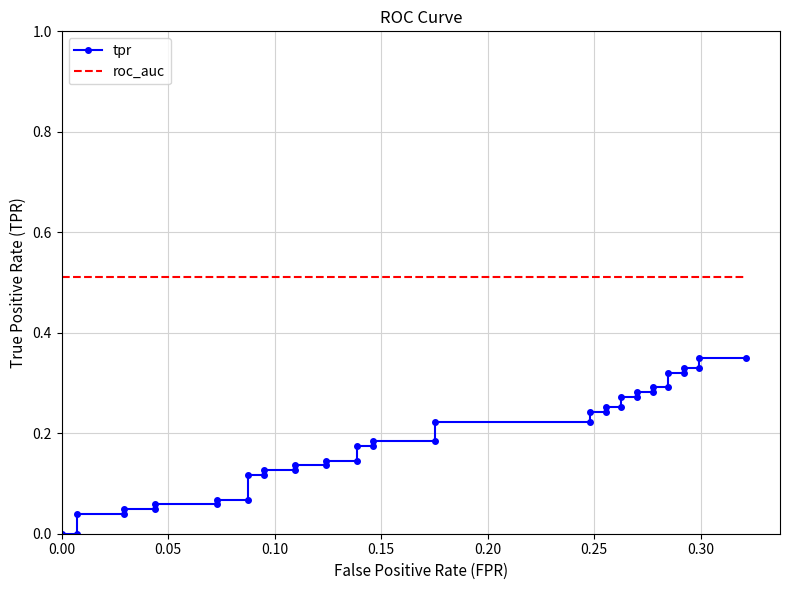

Reading left to right, extract all data points from this chart.

tpr: 0.0	0.0	0.0	0.0	0.0	0.0	0.1	0.1	0.1	0.1	0.1	0.1	0.1	0.1	0.1	0.1	0.1	0.1	0.2	0.2	0.2	0.2	0.2	0.2	0.2	0.2	0.3	0.3	0.3	0.3	0.3	0.3	0.3	0.3	0.3	0.3	0.3	0.3	0.3	0.3
roc_auc: 0.5	0.5	0.5	0.5	0.5	0.5	0.5	0.5	0.5	0.5	0.5	0.5	0.5	0.5	0.5	0.5	0.5	0.5	0.5	0.5	0.5	0.5	0.5	0.5	0.5	0.5	0.5	0.5	0.5	0.5	0.5	0.5	0.5	0.5	0.5	0.5	0.5	0.5	0.5	0.5